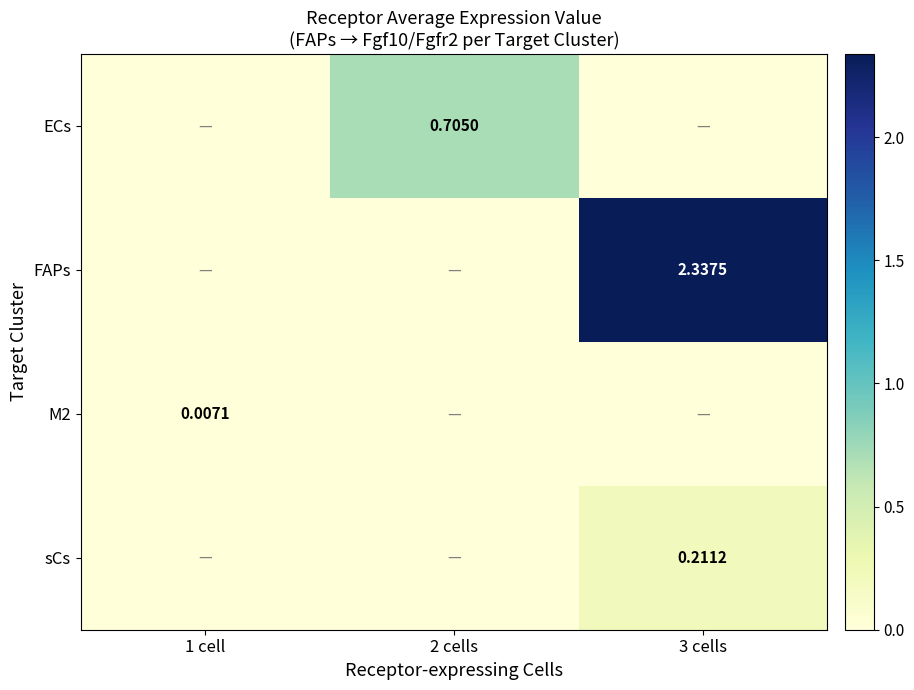

Rank the categories by M2 value from highest to lowest.

1 cell, 2 cells, 3 cells